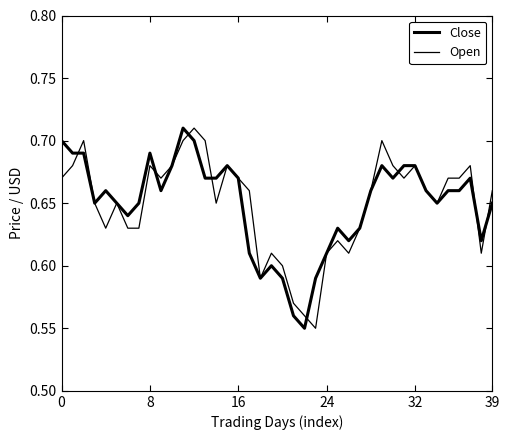

Is this an area chart (filled region under the line)?

No